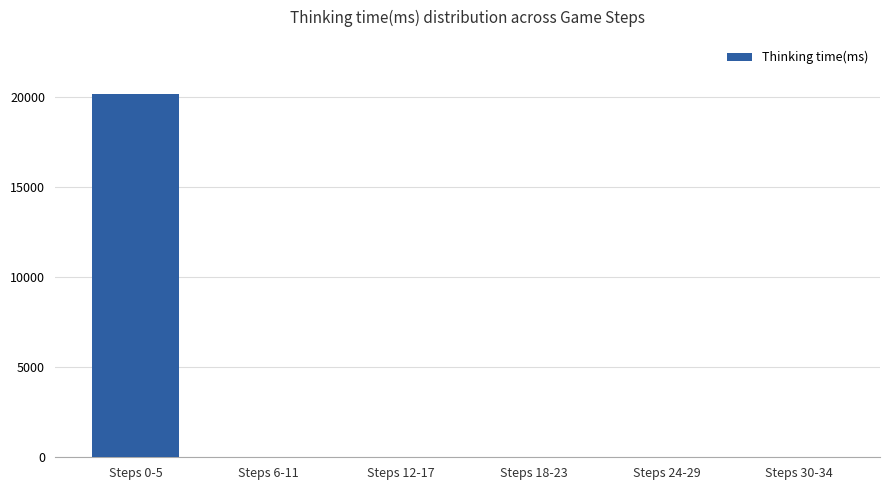

At which category does the chart reach its peak across all series?

Steps 0-5